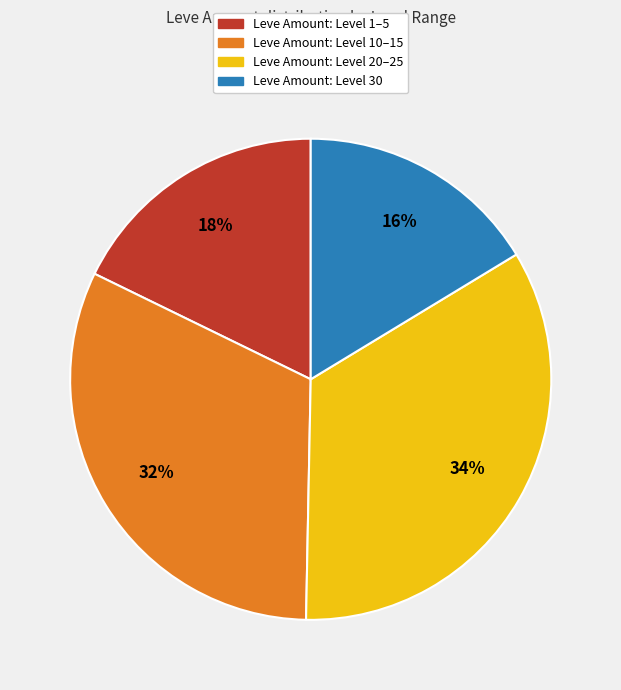

To the nearest percent, what is the average slice percentage?

25%